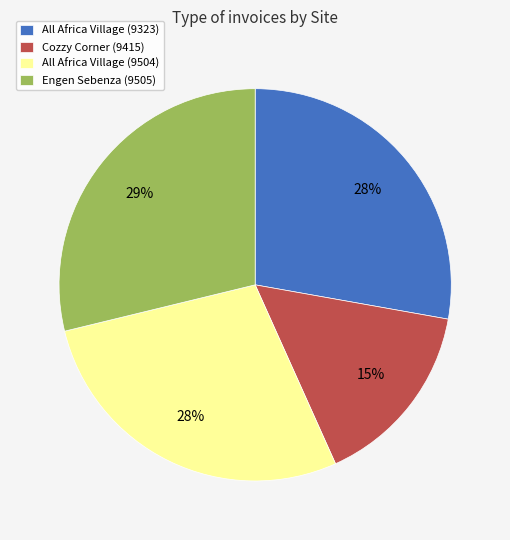

Is there a majority slice in this chart?

No